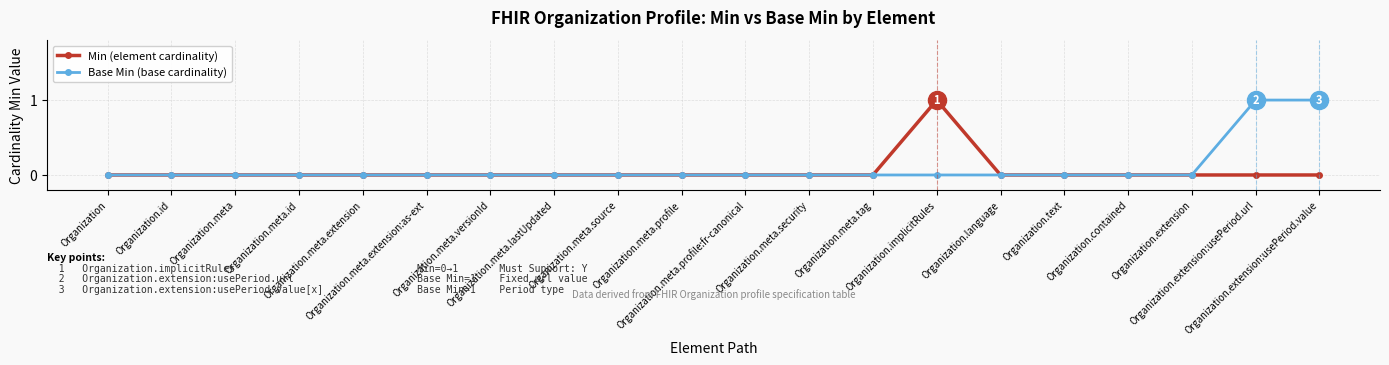

List the labels in order of Min (element cardinality) value, smallest first.

Organization, Organization.id, Organization.meta, Organization.meta.id, Organization.meta.extension, Organization.meta.extension:as-ext, Organization.meta.versionId, Organization.meta.lastUpdated, Organization.meta.source, Organization.meta.profile, Organization.meta.profile:fr-canonical, Organization.meta.security, Organization.meta.tag, Organization.language, Organization.text, Organization.contained, Organization.extension, Organization.extension:usePeriod.url, Organization.extension:usePeriod.value, Organization.implicitRules